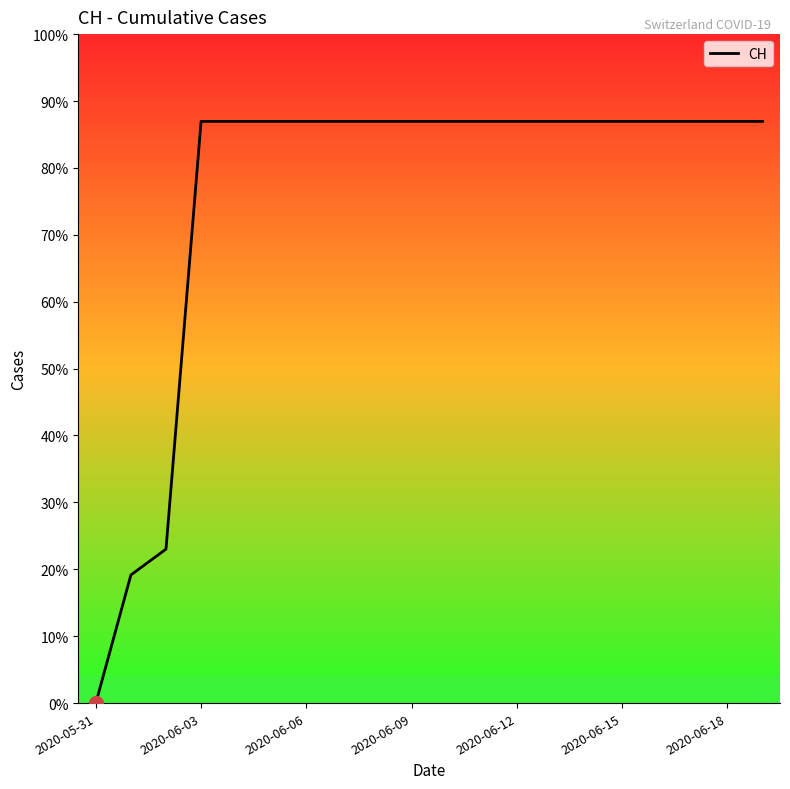

Does the chart display data point markers on the line(s)?

No